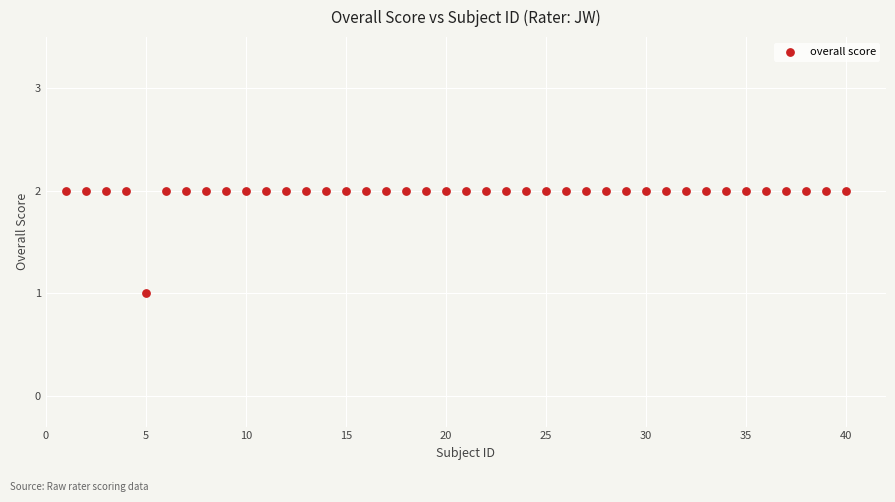

What is the range of X values (max minus min)?

39